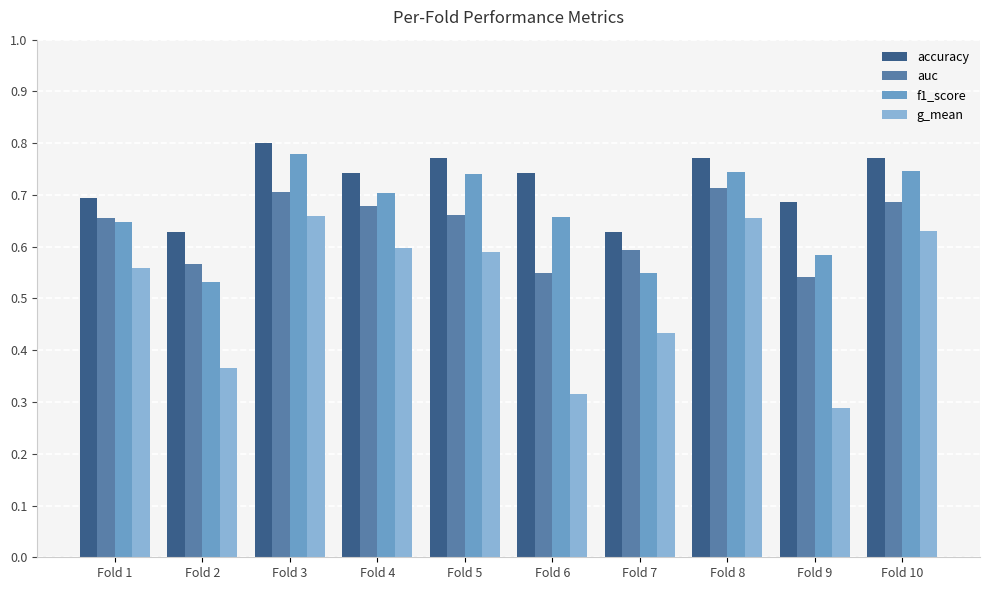

Which category has the highest value across all series?

Fold 3